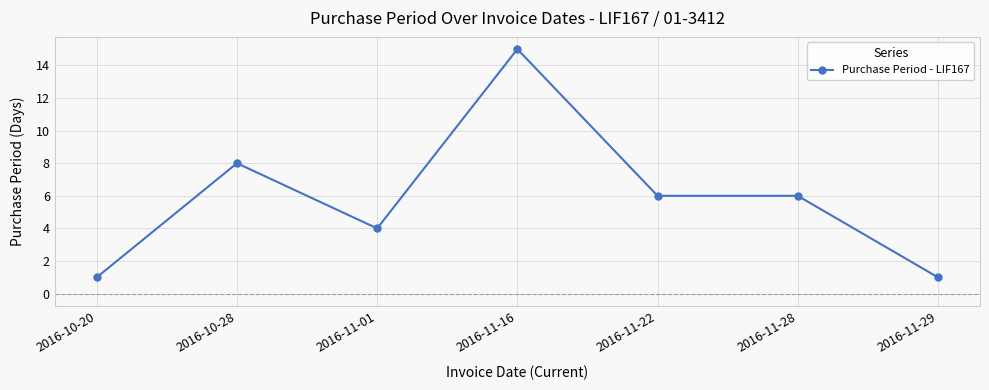

What is the greatest value displayed?

15